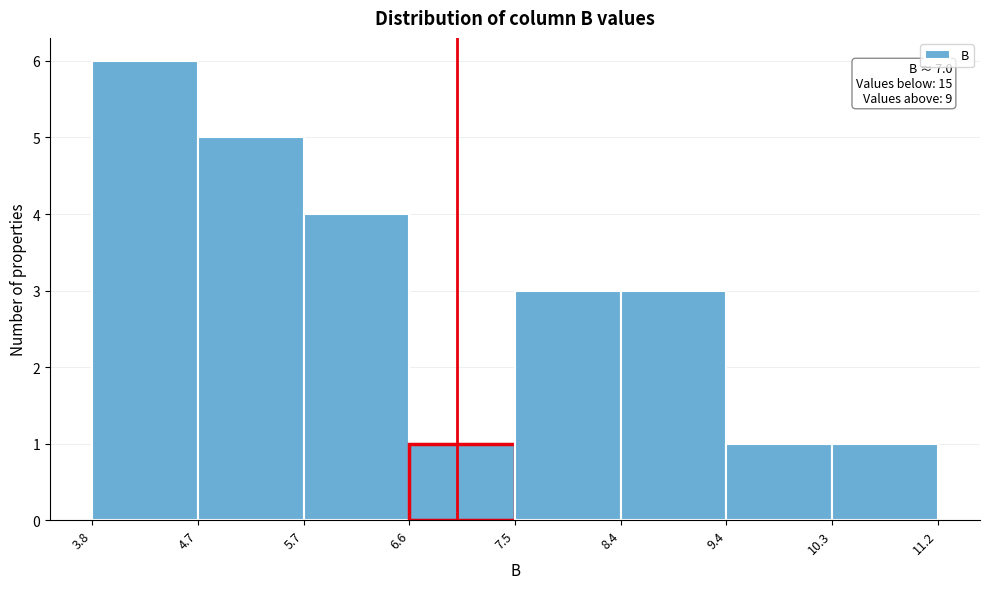

Which range on the x-axis has the tallest bar?

3.8 to 4.7